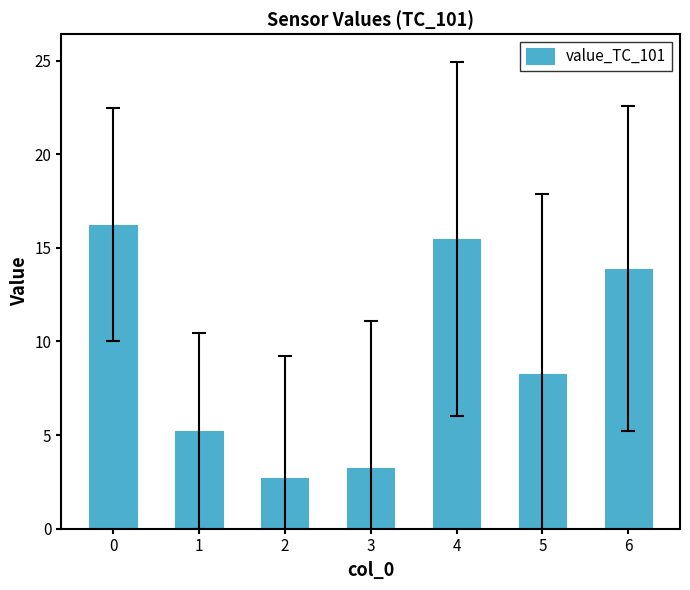

What is the average value?

9.3